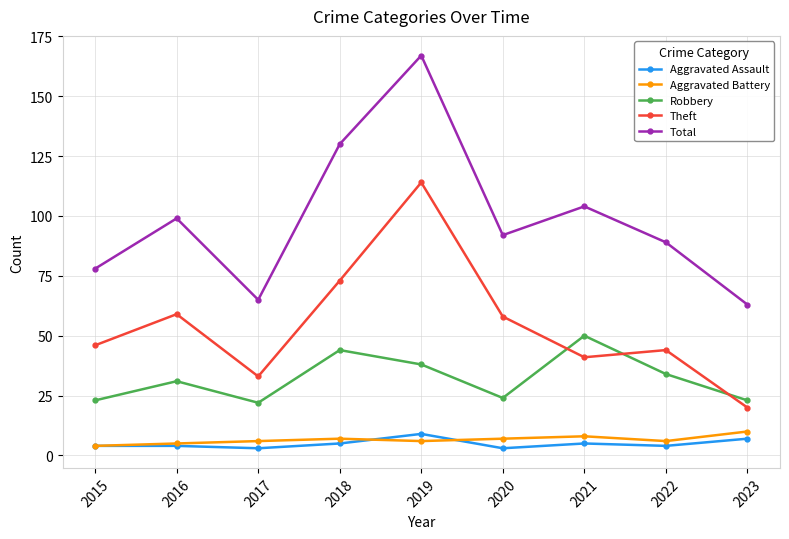

What is the difference between the Total values at 2016 and 2019?

68